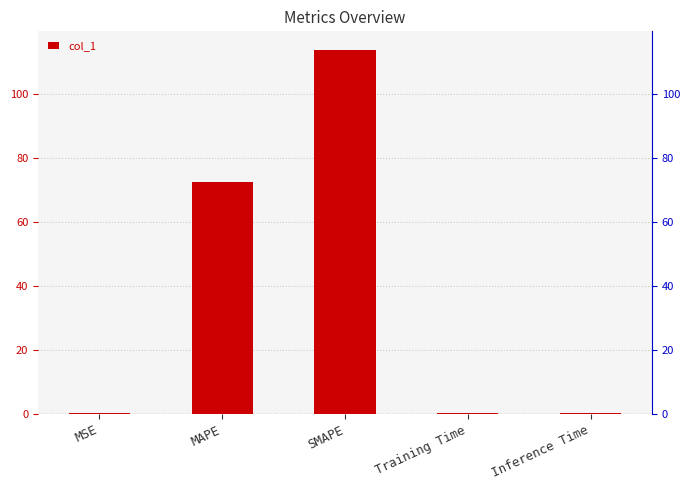

Is it true that the value at SMAPE is 113.9?

True